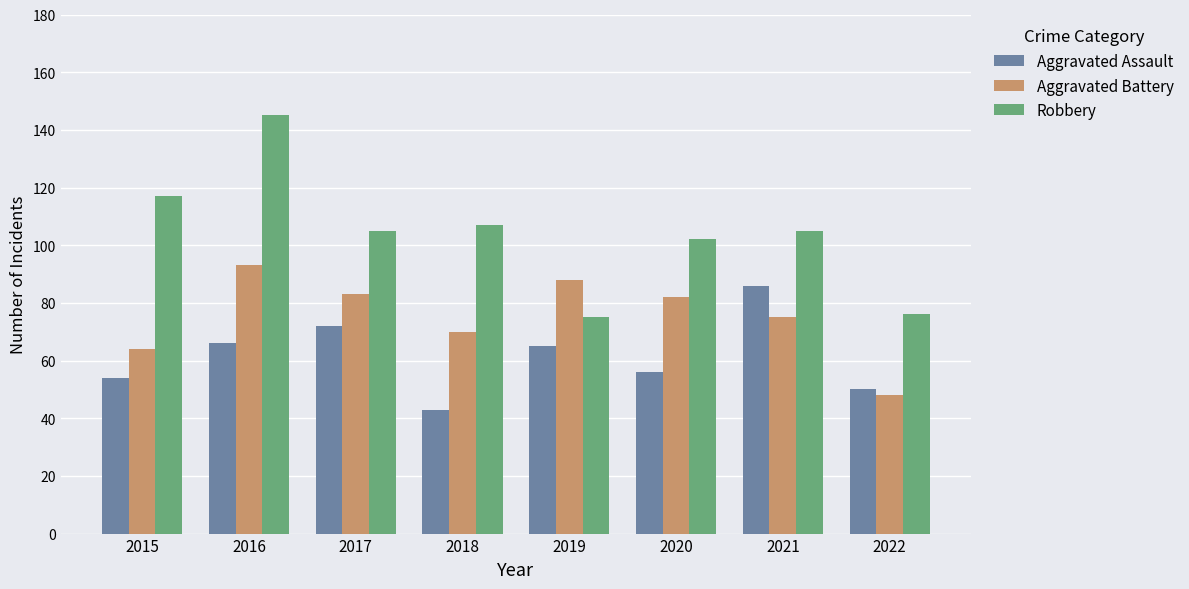

The value of Robbery at 2015 is 167. True or false?

False